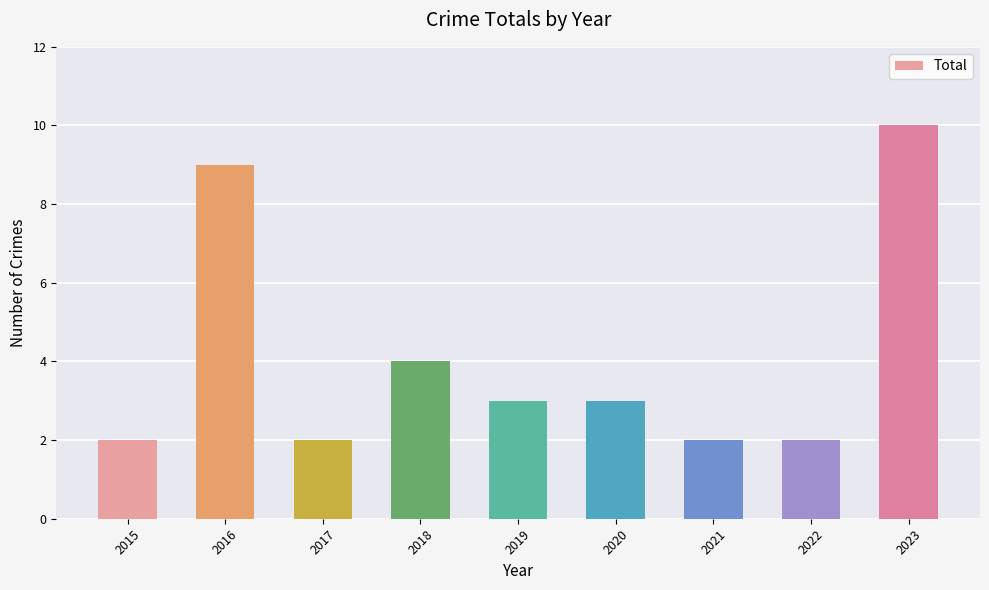

What value does the data have at 2019?

3